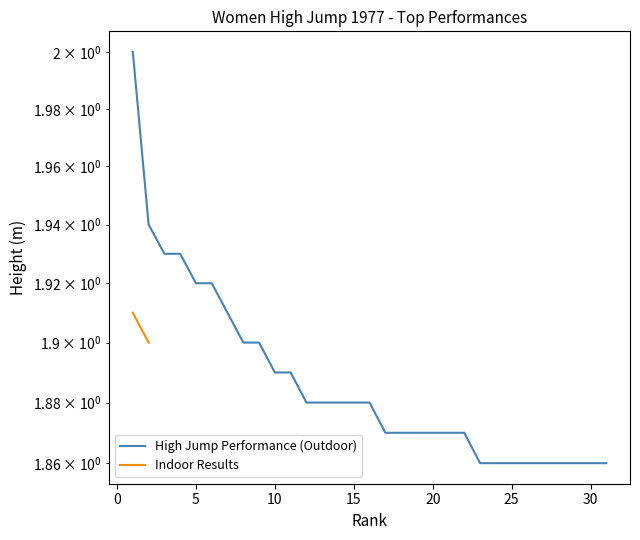

True or false: the data has more than 2 interior local peaks.

False